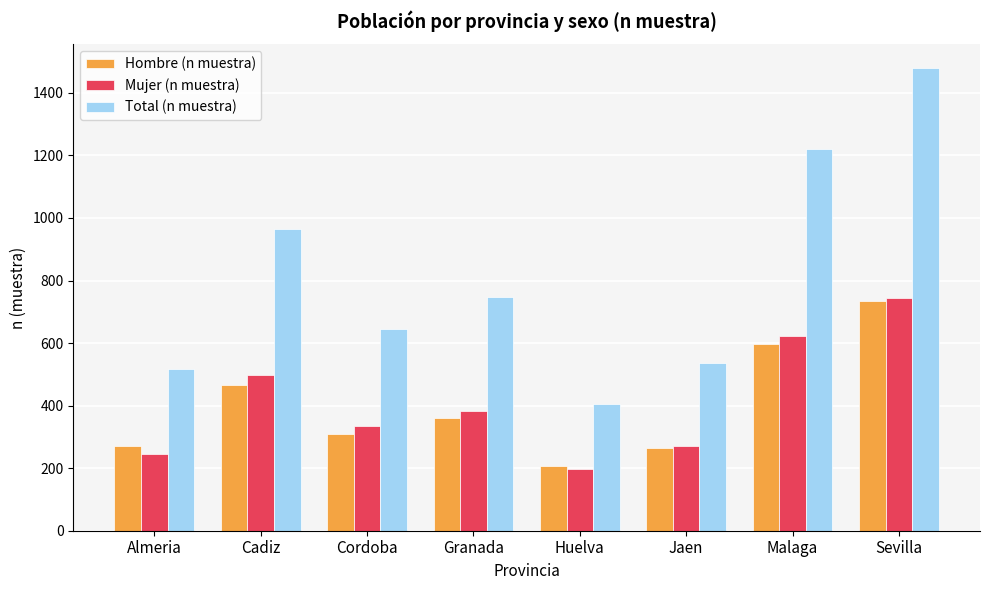

Which series has the largest range (max minus min)?

Total (n muestra)